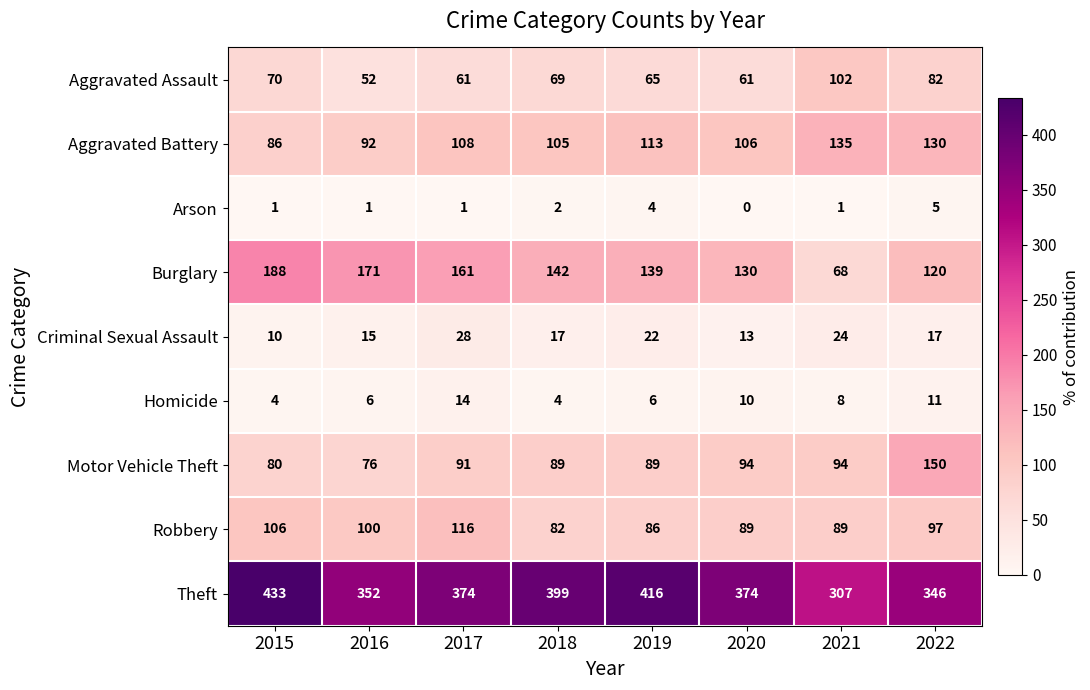

Where is Burglary nearest to the value 128?

2020